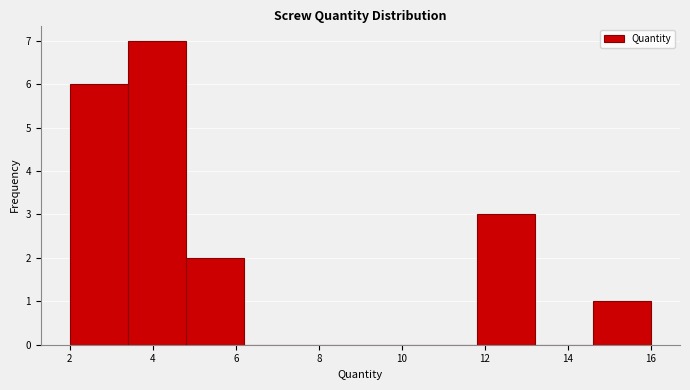

What is the height of the bar covering 11.8 to 13.2 on the x-axis? The values are not printed on the chart, so give them approximately, as read against the axis.

3